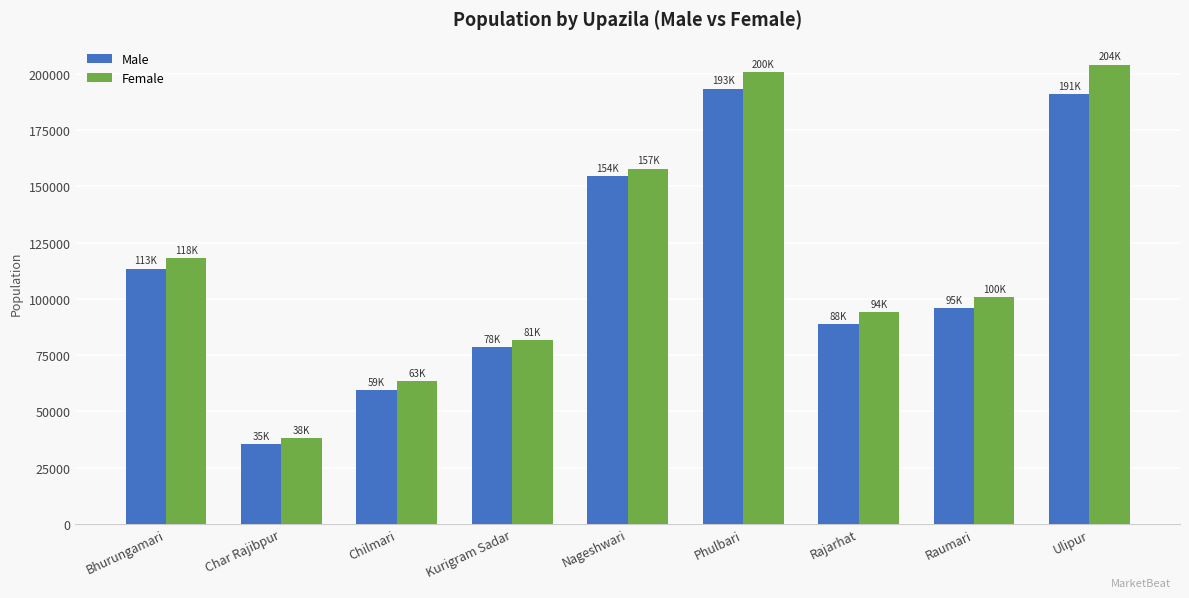

Reading right to left, transcribe all the data shown in this chart.

Male: 191041	95783	88818	193444	154500	78568	59414	35372	113502
Female: 204166	100634	94163	200814	157908	81682	63427	38001	118036